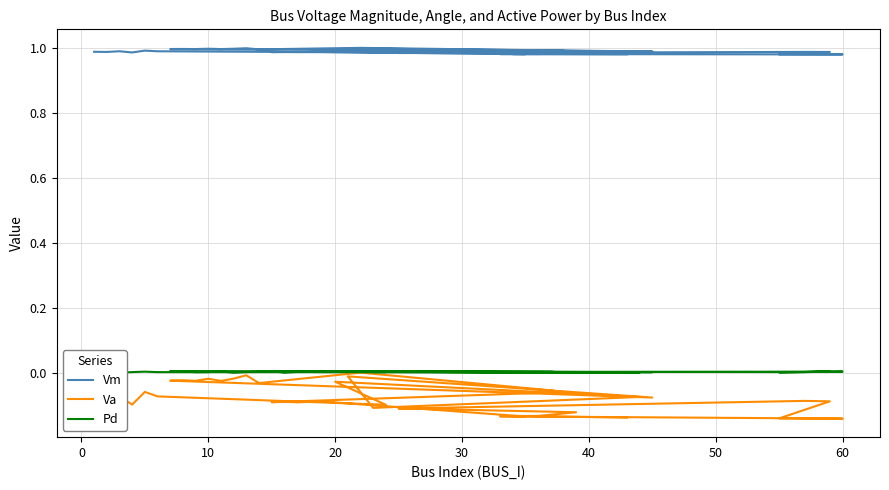

True or false: Pd has more than 0 points higher than both neighbors.

True